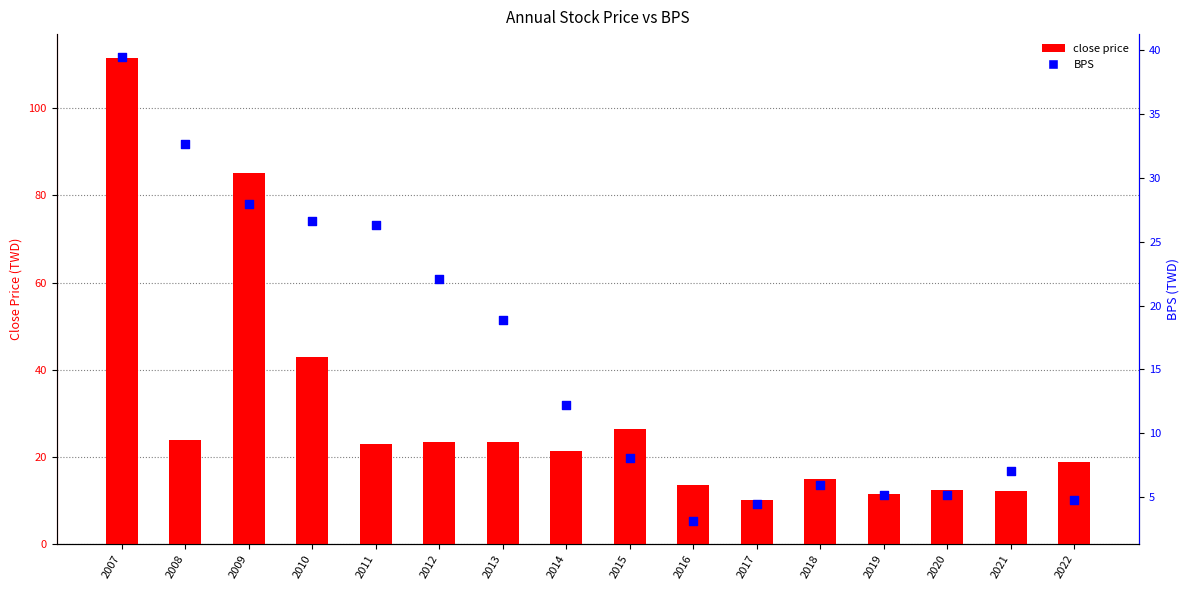

What are all the series names shown in the legend?

close price, BPS